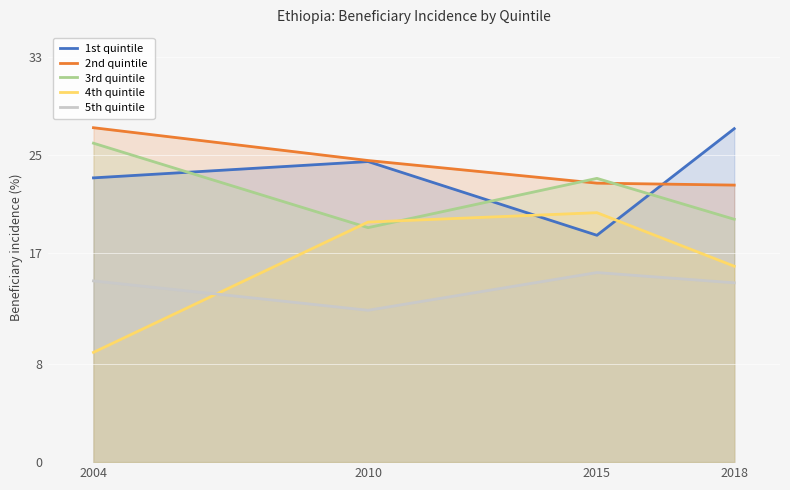

Rank the categories by 5th quintile value from lowest to highest.

2010, 2018, 2004, 2015